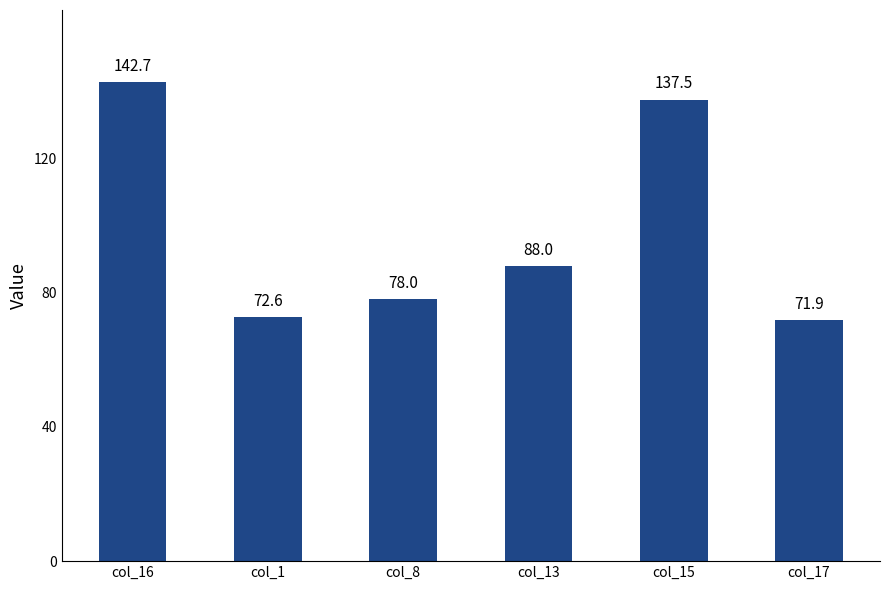

Reading left to right, transcribe all the data shown in this chart.

col_16=142.7	col_1=72.6	col_8=78.0	col_13=88.0	col_15=137.5	col_17=71.9